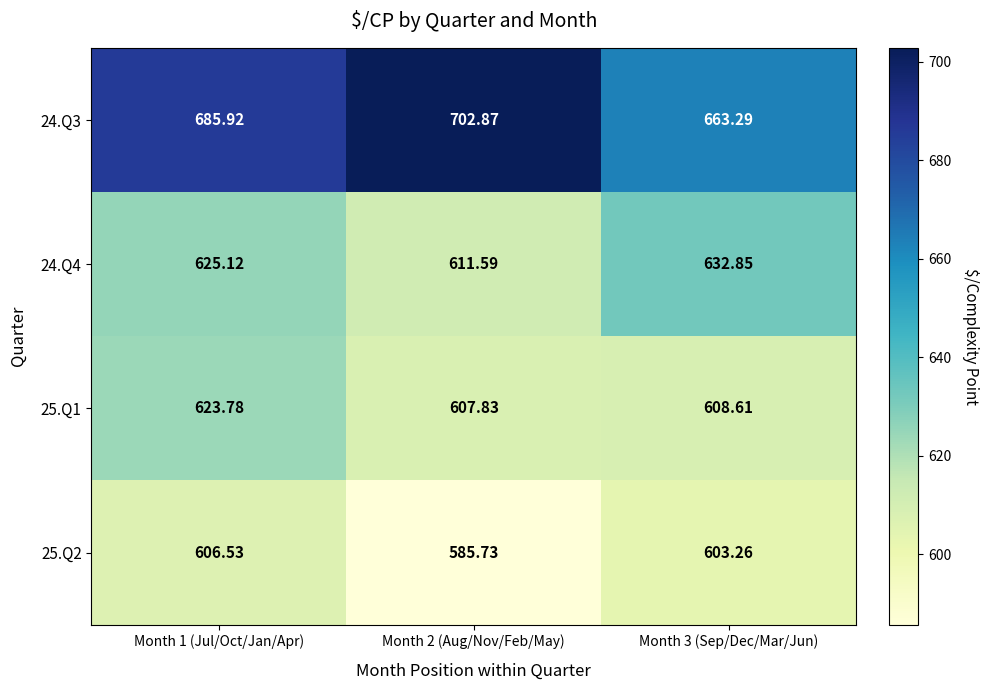

What is the minimum value shown in the chart?

585.7